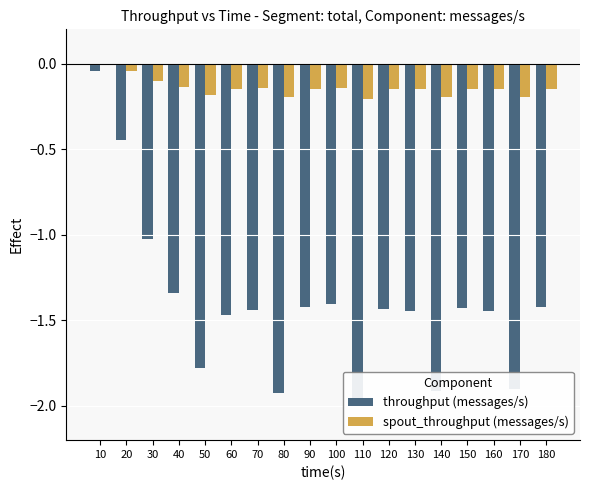

Which series changed the most between 50 and 180?

throughput (messages/s)